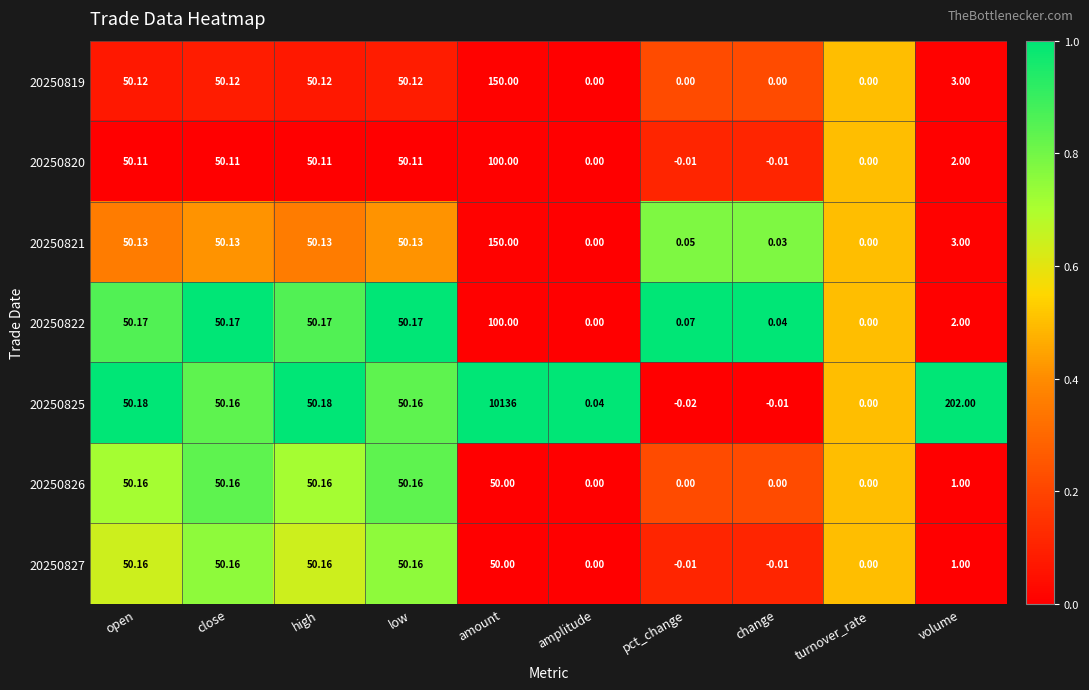

Is the value of 20250820 at low greater than the value of 20250819 at amount?

No